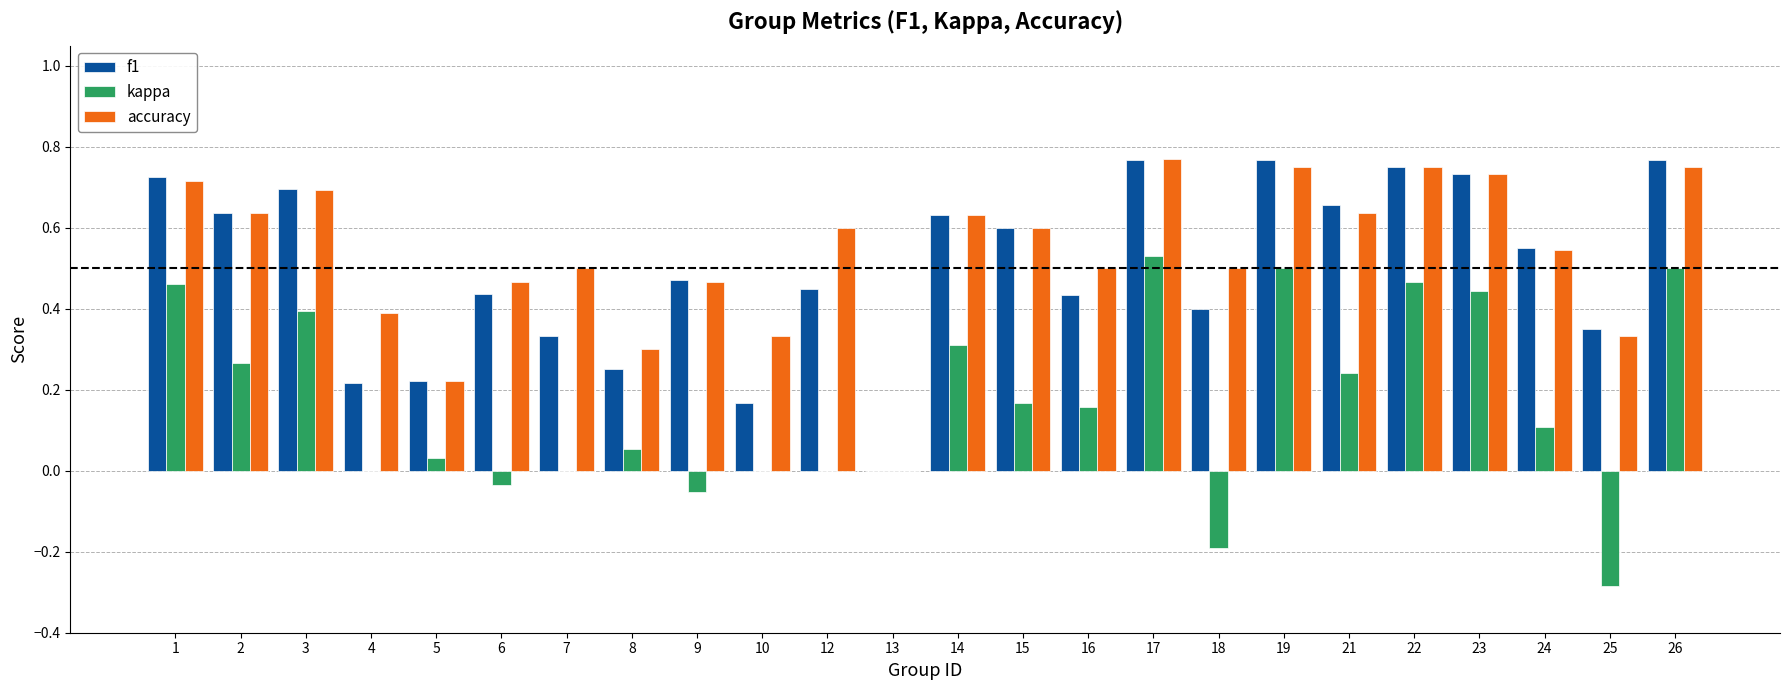

At which category is the sum across all series the highest?

17